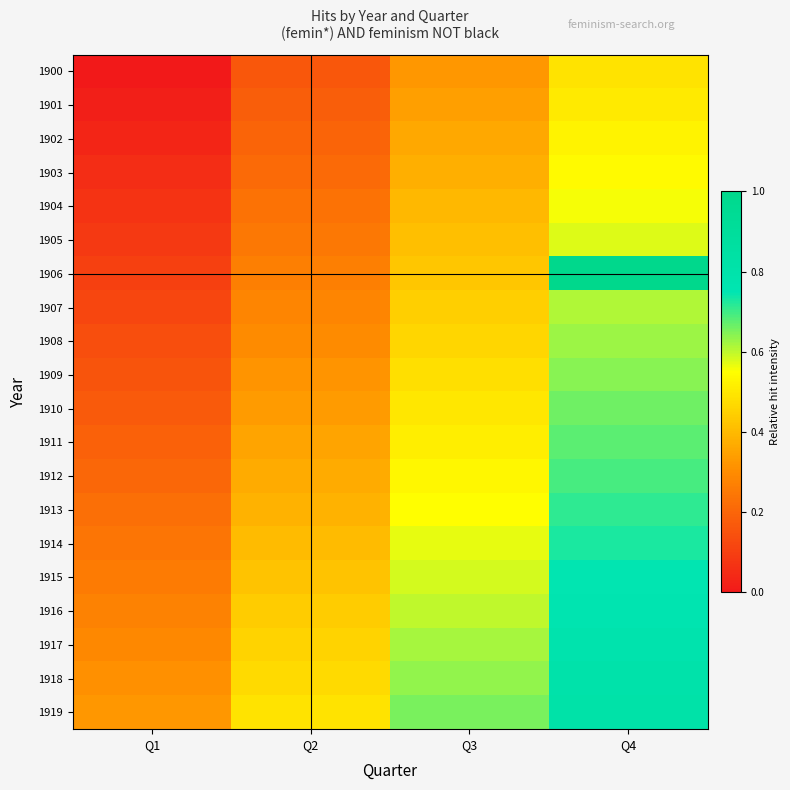

Reading right to left, list all the values displayed in this chart.

1900: Q4=0.5	Q3=0.3	Q2=0.2	Q1=0.0
1901: Q4=0.5	Q3=0.3	Q2=0.2	Q1=0.0
1902: Q4=0.5	Q3=0.4	Q2=0.2	Q1=0.0
1903: Q4=0.5	Q3=0.4	Q2=0.2	Q1=0.1
1904: Q4=0.6	Q3=0.4	Q2=0.2	Q1=0.1
1905: Q4=0.6	Q3=0.4	Q2=0.2	Q1=0.1
1906: Q4=1.0	Q3=0.4	Q2=0.3	Q1=0.1
1907: Q4=0.6	Q3=0.4	Q2=0.3	Q1=0.1
1908: Q4=0.6	Q3=0.5	Q2=0.3	Q1=0.1
1909: Q4=0.6	Q3=0.5	Q2=0.3	Q1=0.2
1910: Q4=0.7	Q3=0.5	Q2=0.3	Q1=0.2
1911: Q4=0.7	Q3=0.5	Q2=0.4	Q1=0.2
1912: Q4=0.7	Q3=0.5	Q2=0.4	Q1=0.2
1913: Q4=0.7	Q3=0.5	Q2=0.4	Q1=0.2
1914: Q4=0.7	Q3=0.6	Q2=0.4	Q1=0.2
1915: Q4=0.7	Q3=0.6	Q2=0.4	Q1=0.3
1916: Q4=0.8	Q3=0.6	Q2=0.4	Q1=0.3
1917: Q4=0.8	Q3=0.6	Q2=0.5	Q1=0.3
1918: Q4=0.8	Q3=0.6	Q2=0.5	Q1=0.3
1919: Q4=0.8	Q3=0.7	Q2=0.5	Q1=0.3